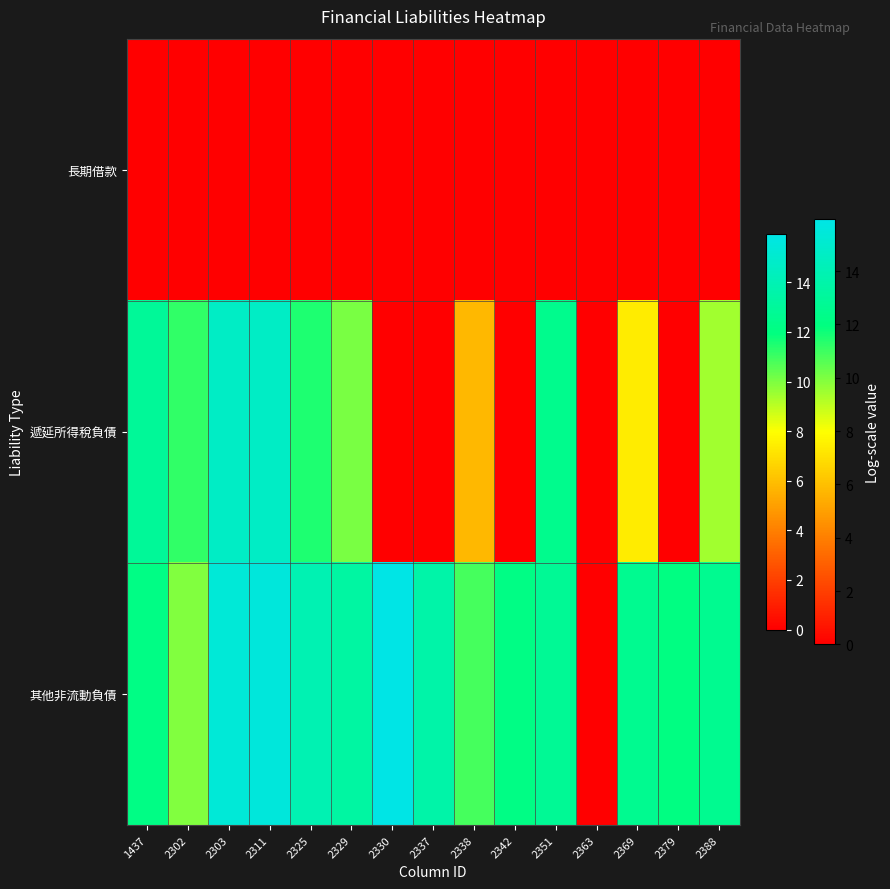

List the series in order of their overall mean, lowest first.

長期借款, 遞延所得稅負債, 其他非流動負債